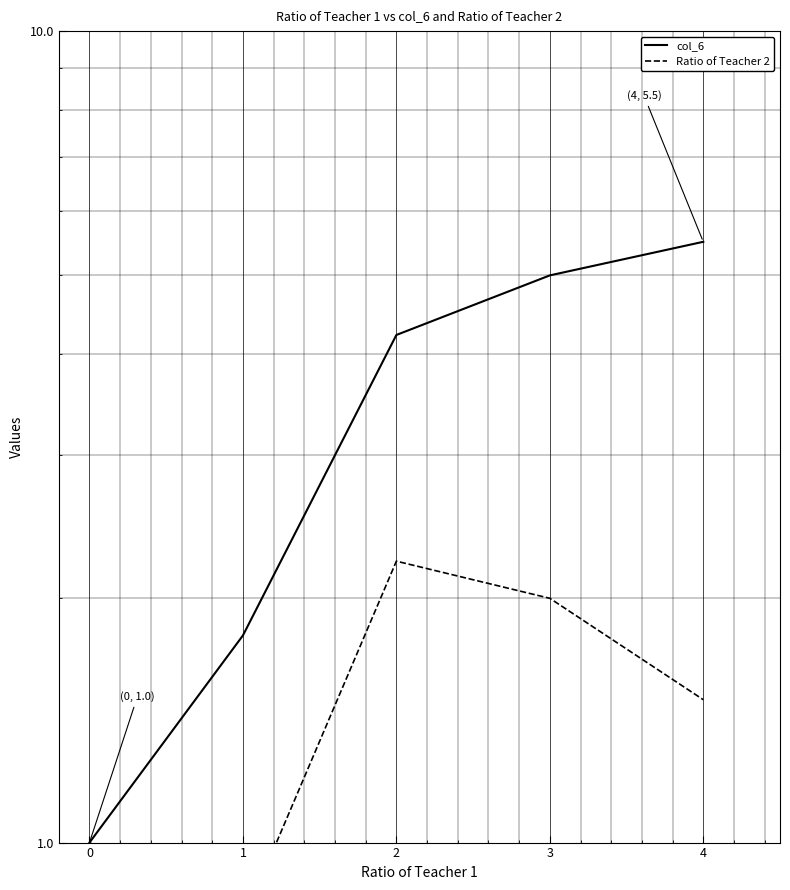

What is the spread (max minus min) of values at 4?

4.0